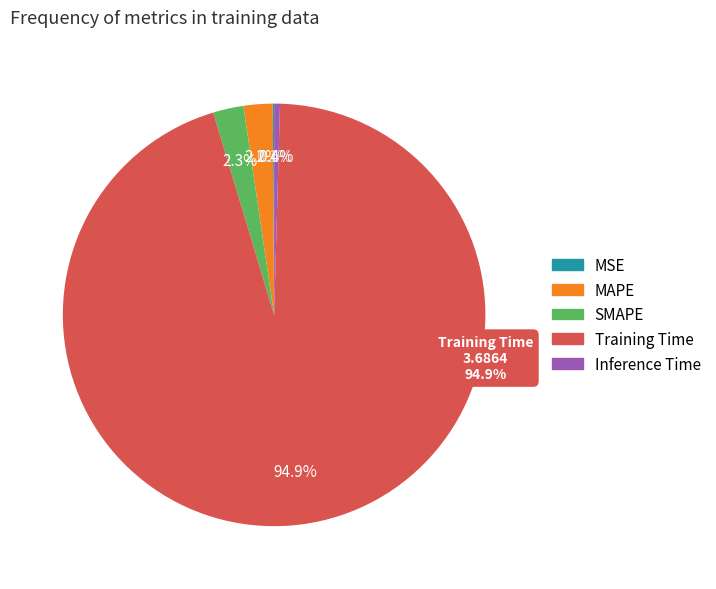

What is the smallest slice in the pie chart?

MSE